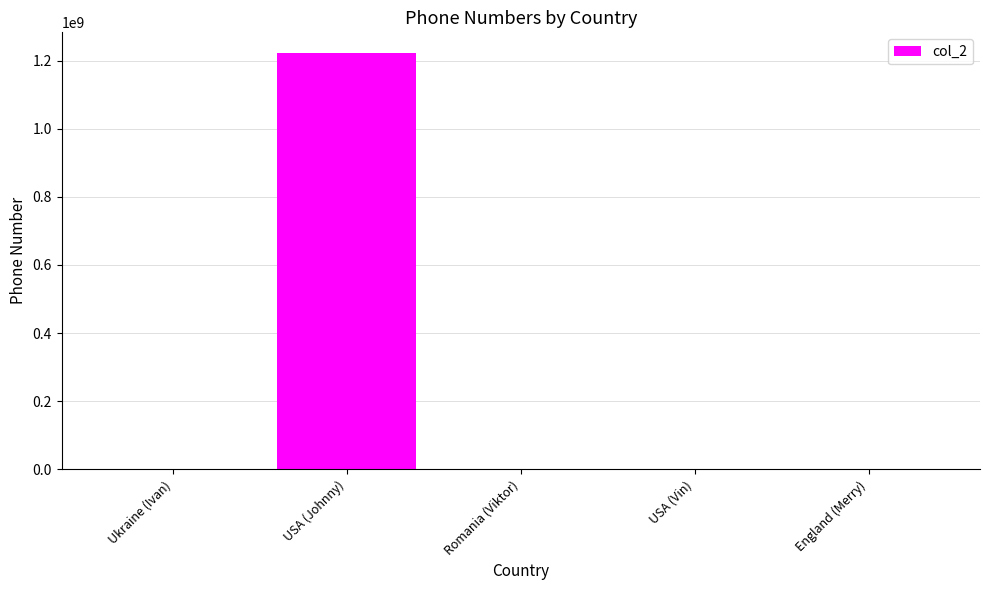

Does the chart contain stacked bars?

No